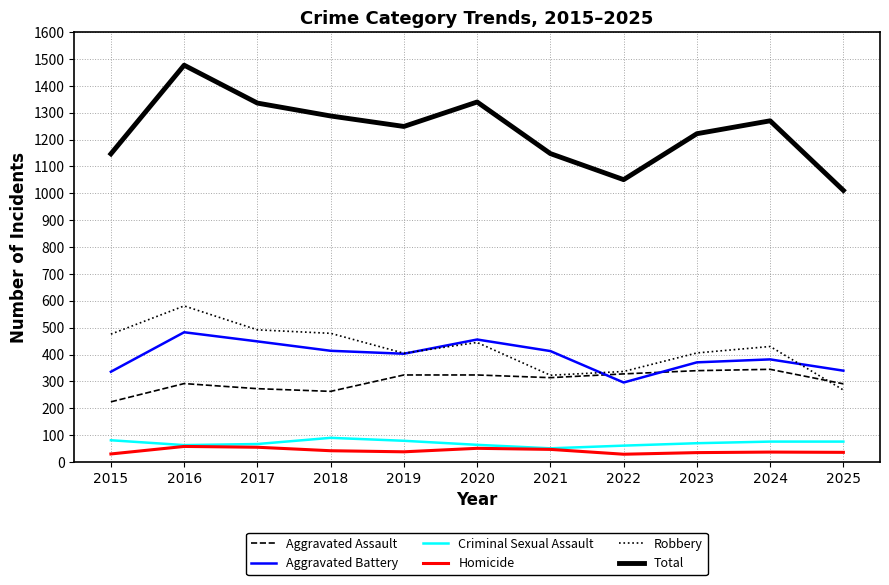

True or false: Criminal Sexual Assault and Robbery intersect in this chart.

False